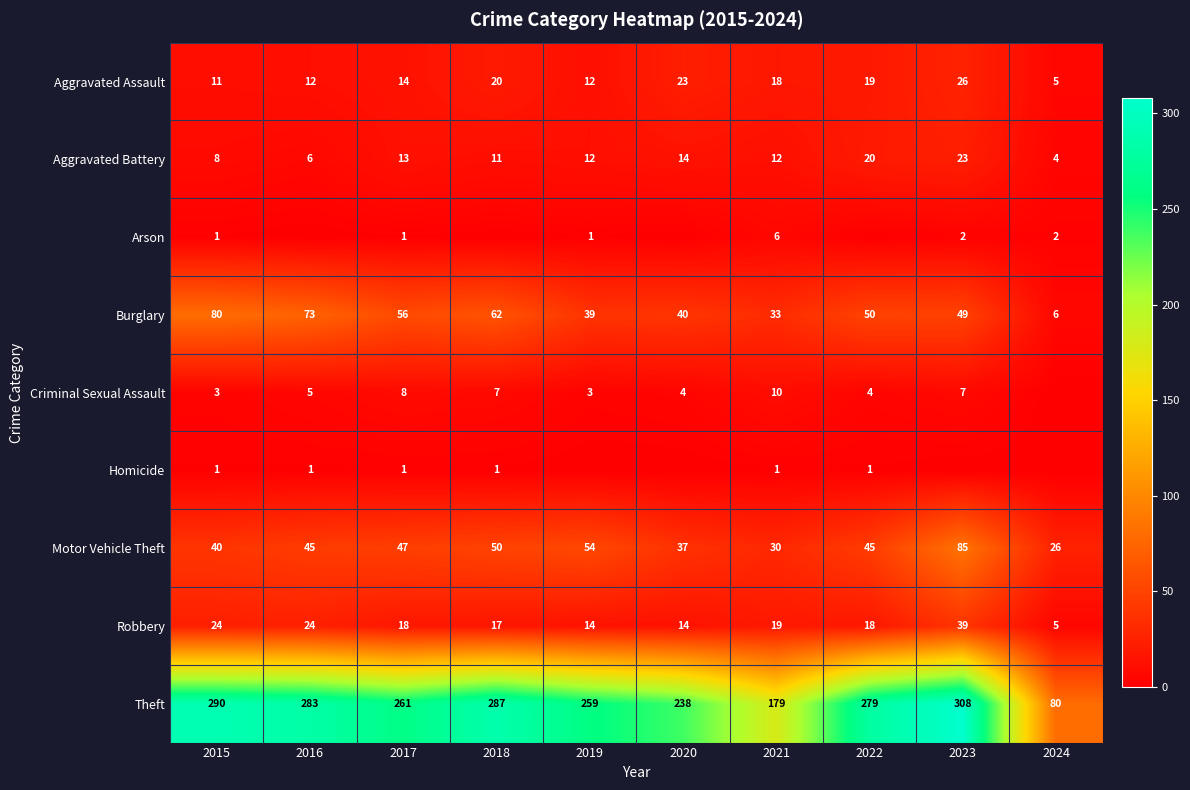

At which label is Burglary closest to 43?

2020